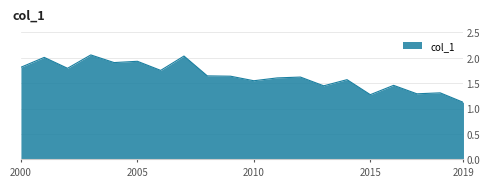

What is the difference between the maximum and minimum values?

0.9